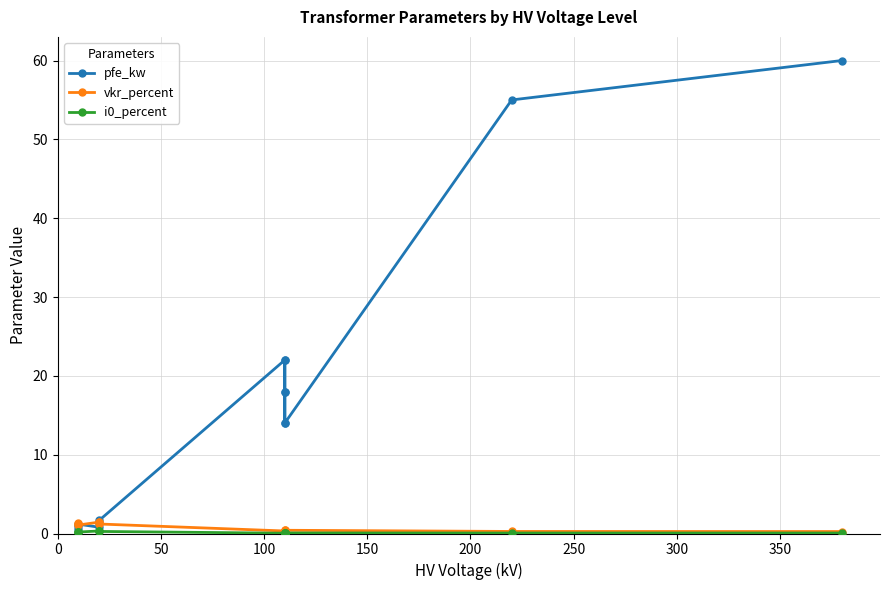

How many lines are shown in the chart?

3